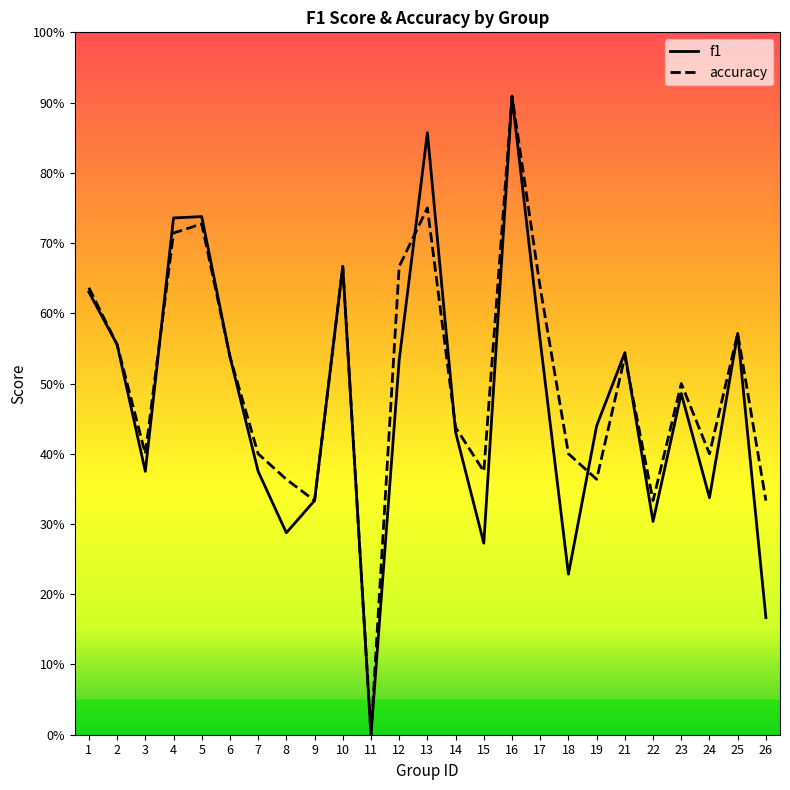

List the series in order of their overall mean, highest first.

accuracy, f1